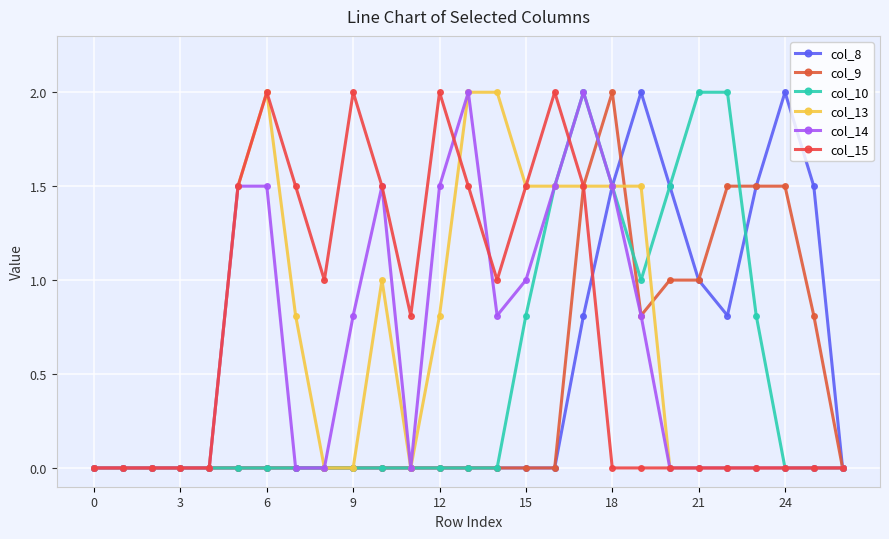

At which category is the sum across all series the highest?

17